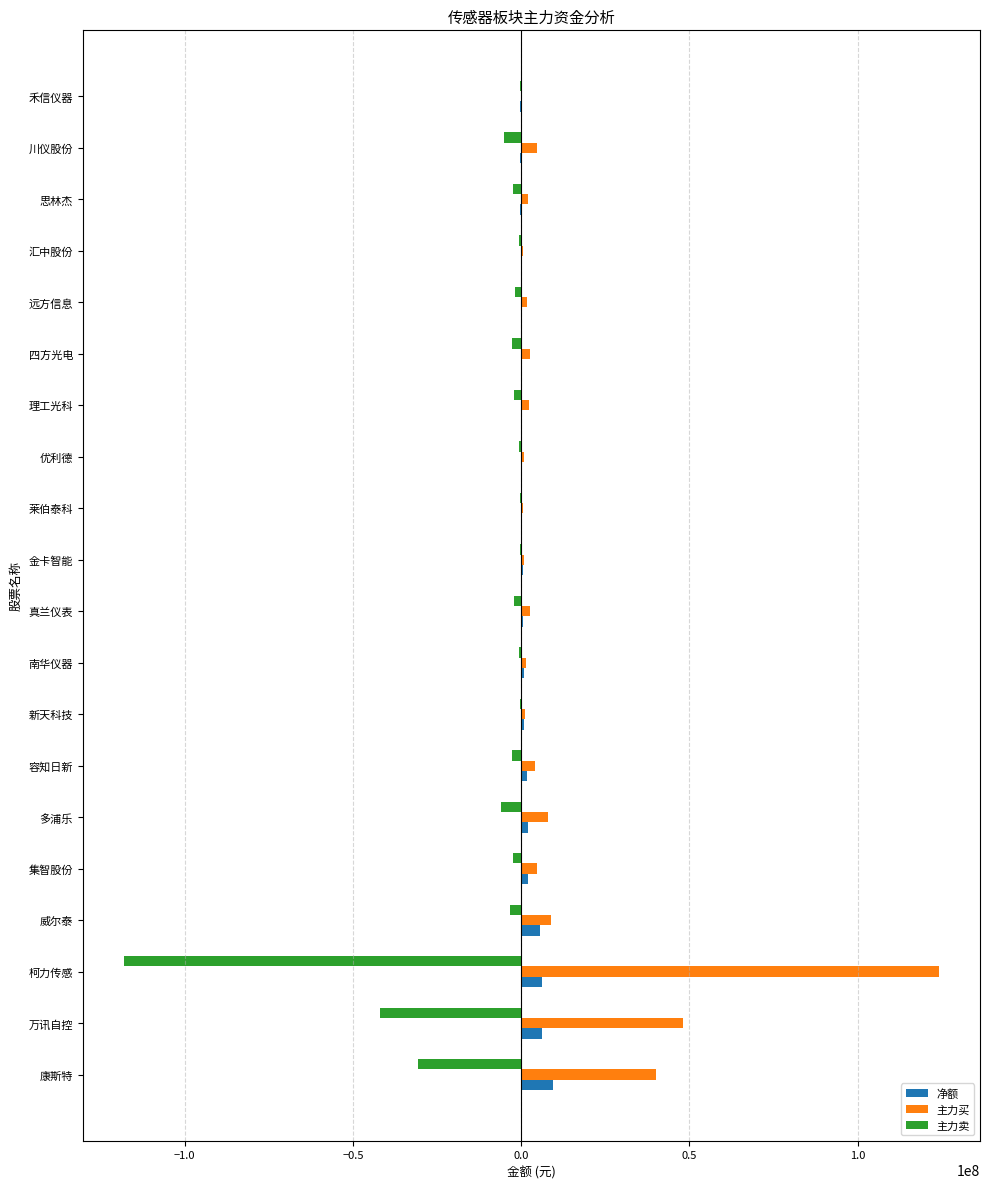

Which series has the largest total across all categories?

主力买